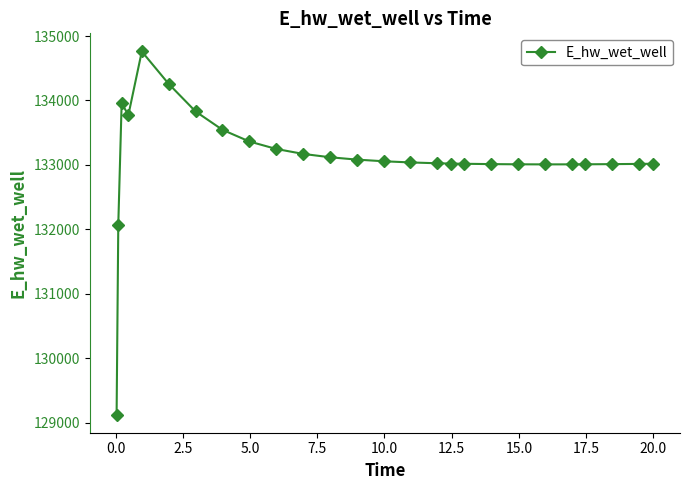

What is the difference between the maximum and minimum values?

5636.3